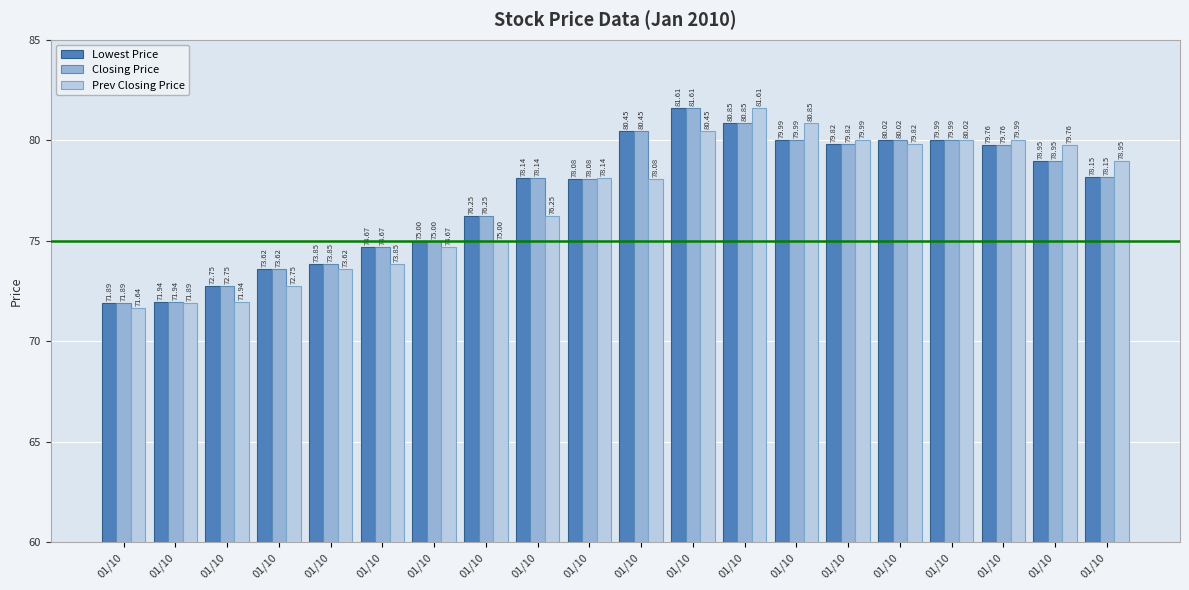

At how many categories does at least one series exceed 80?

6